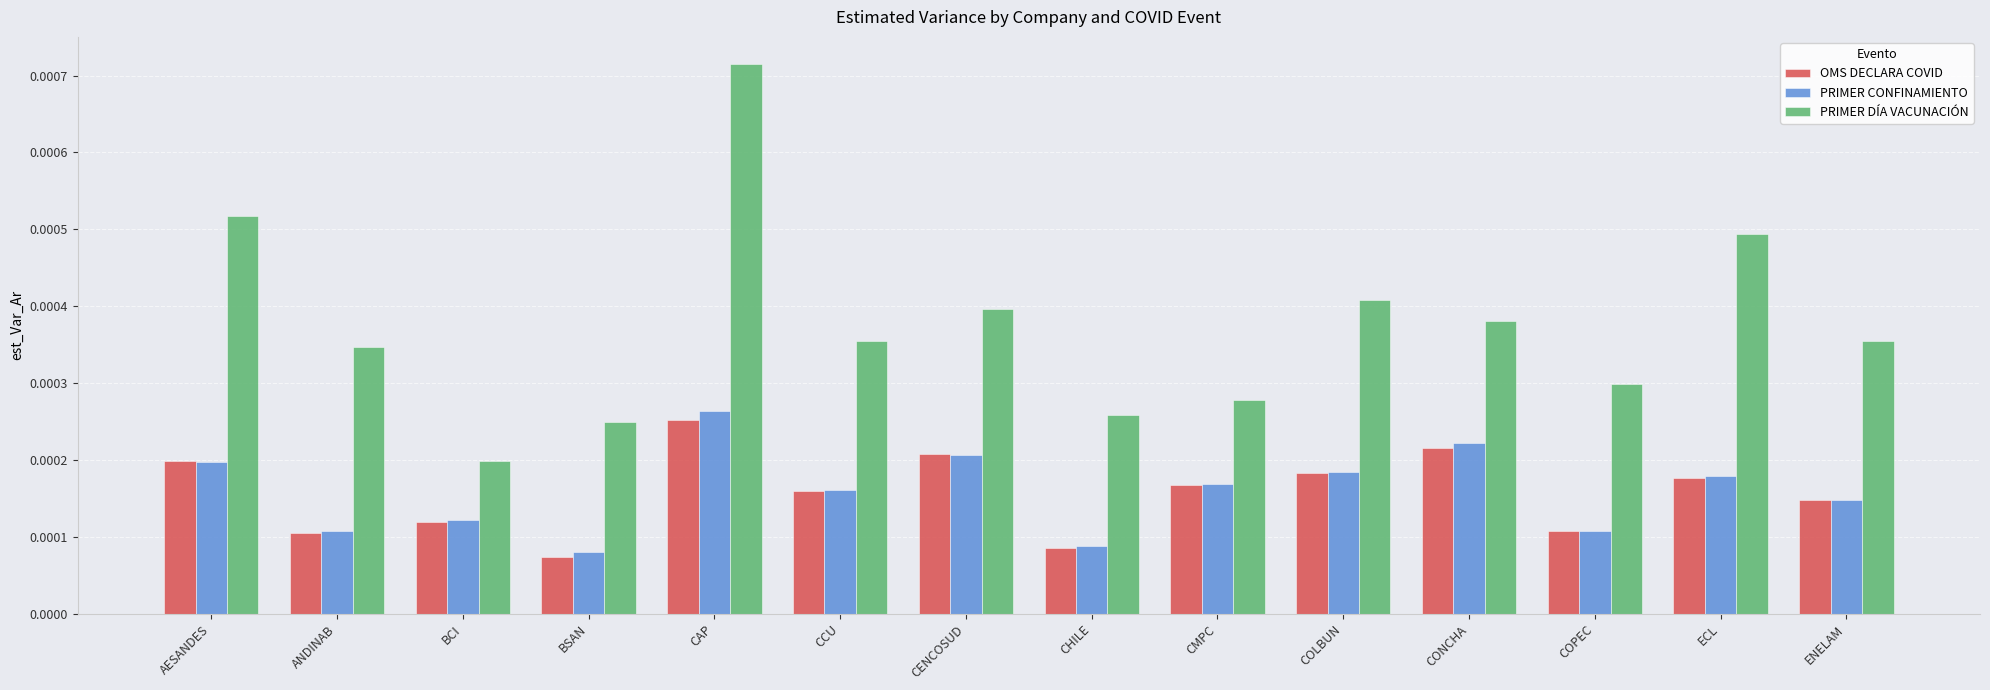

Which series has the largest range (max minus min)?

PRIMER DÍA VACUNACIÓN